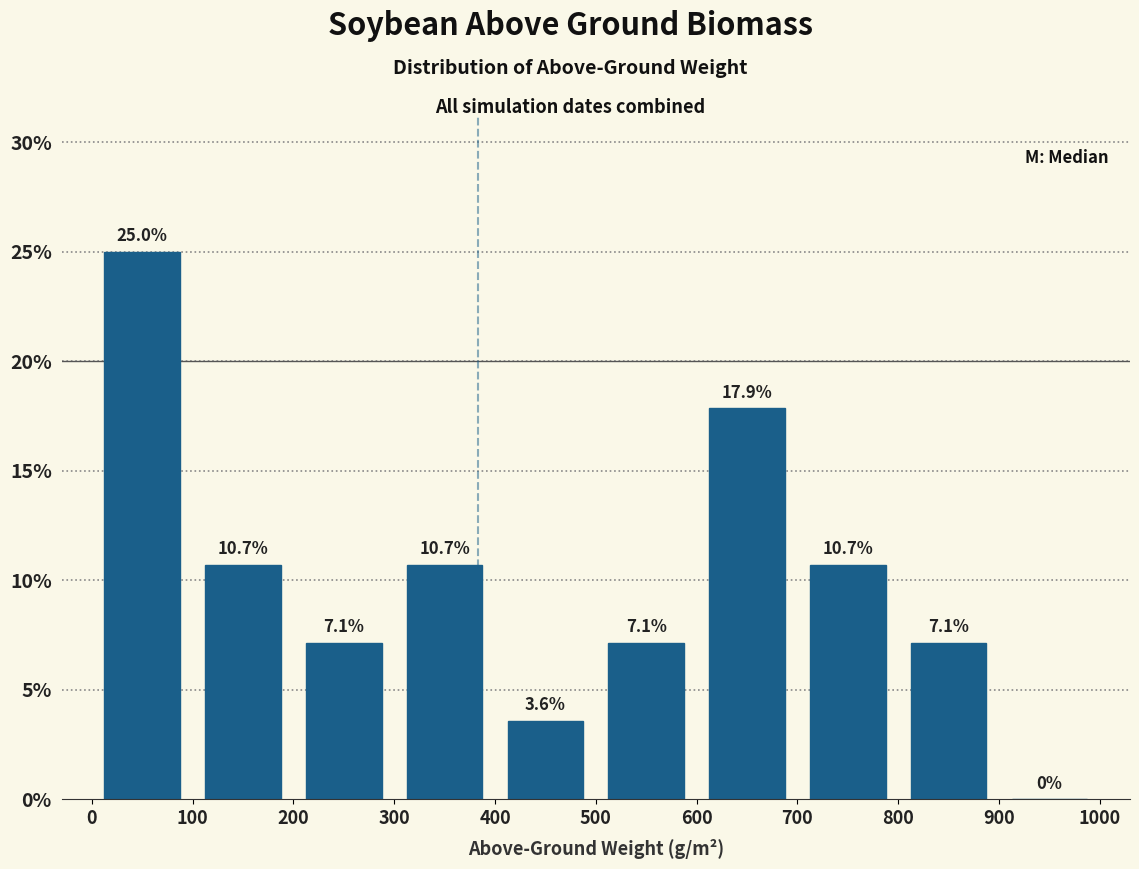

Reading left to right, list every bar in this chart as the range it spans on the x-axis followed by its height.

0 to 100: 25.0
100 to 200: 10.7
200 to 300: 7.1
300 to 400: 10.7
400 to 500: 3.6
500 to 600: 7.1
600 to 700: 17.9
700 to 800: 10.7
800 to 900: 7.1
900 to 1000: 0.0